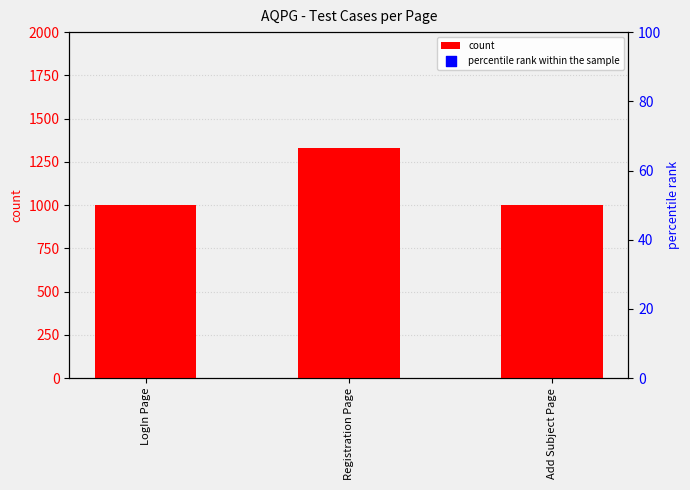

Which series reaches the maximum Y coordinate?

percentile rank within the sample